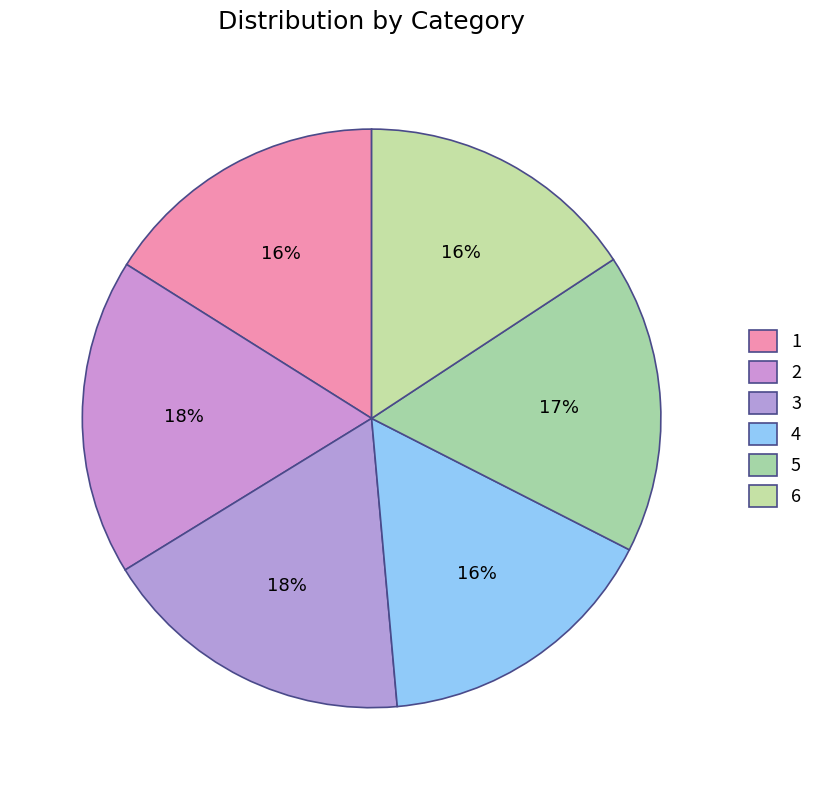

Does 2 account for over 50% of the chart?

No